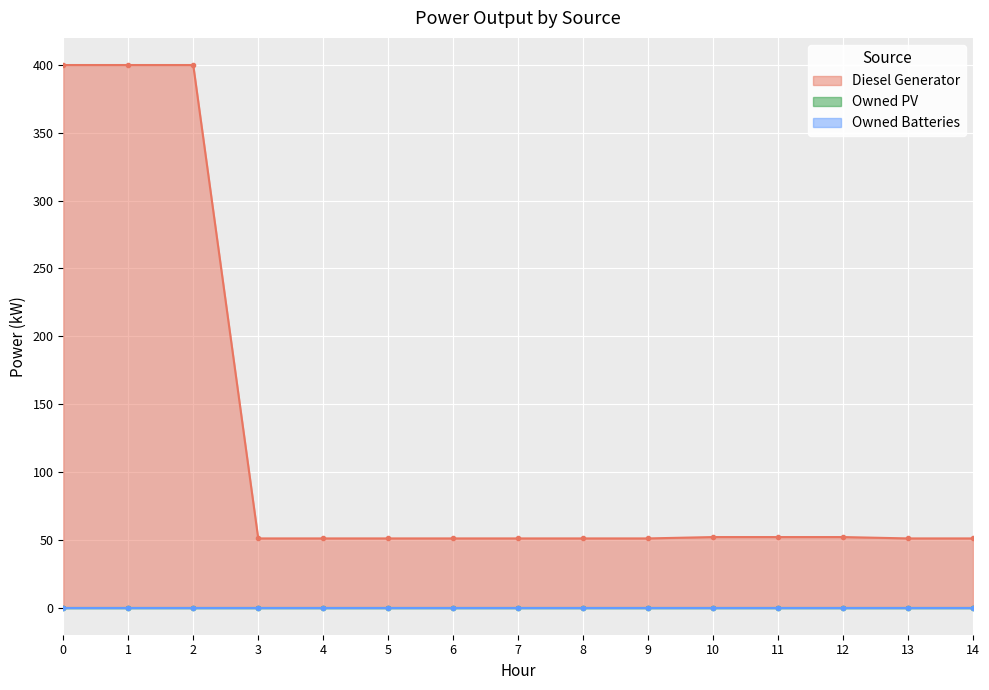

At how many categories does at least one series exceed 347?

3